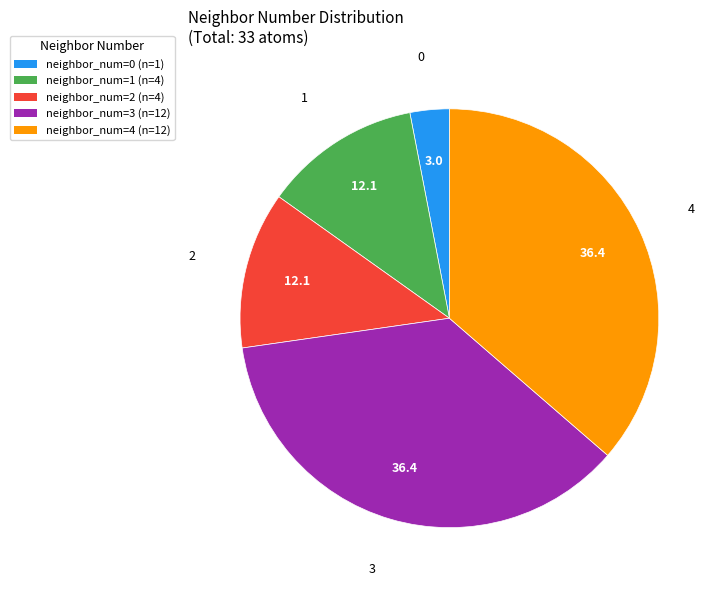

Is the sum of neighbor_num=1 (n=4) and neighbor_num=4 (n=12) greater than half?

No